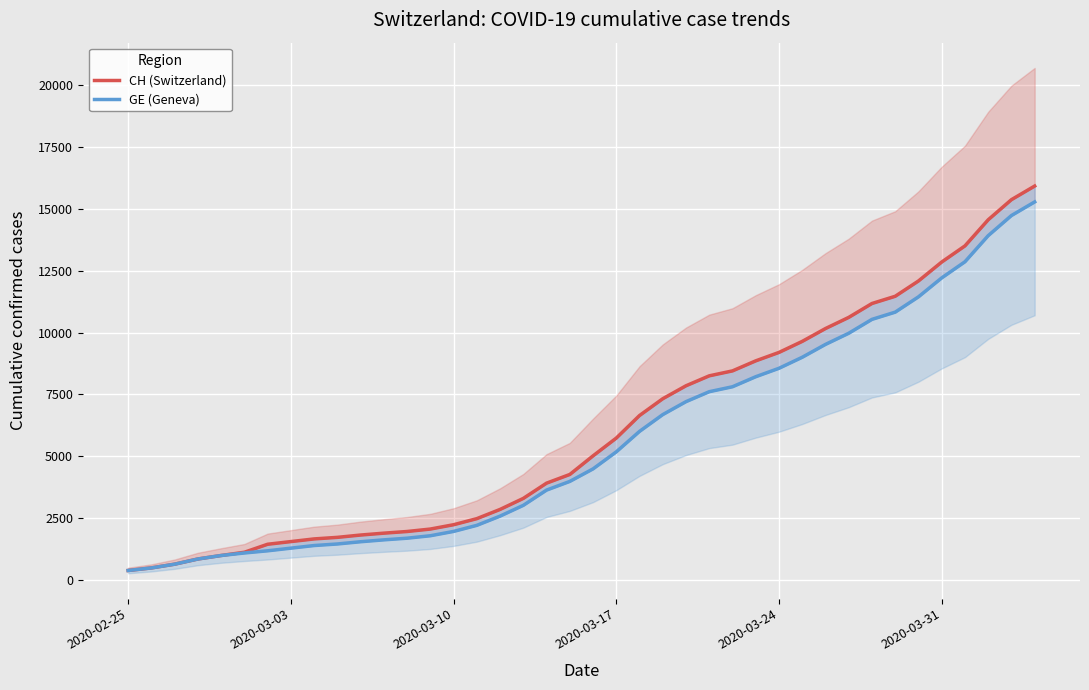

List the series in order of their peak value, highest first.

CH (Switzerland), GE (Geneva)